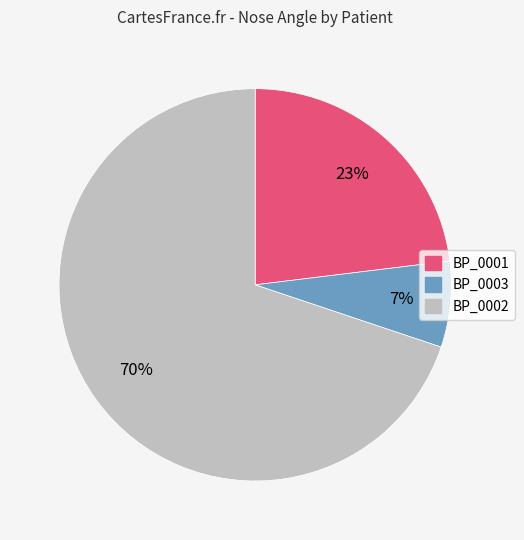

Is BP_0002 the majority of the pie?

Yes